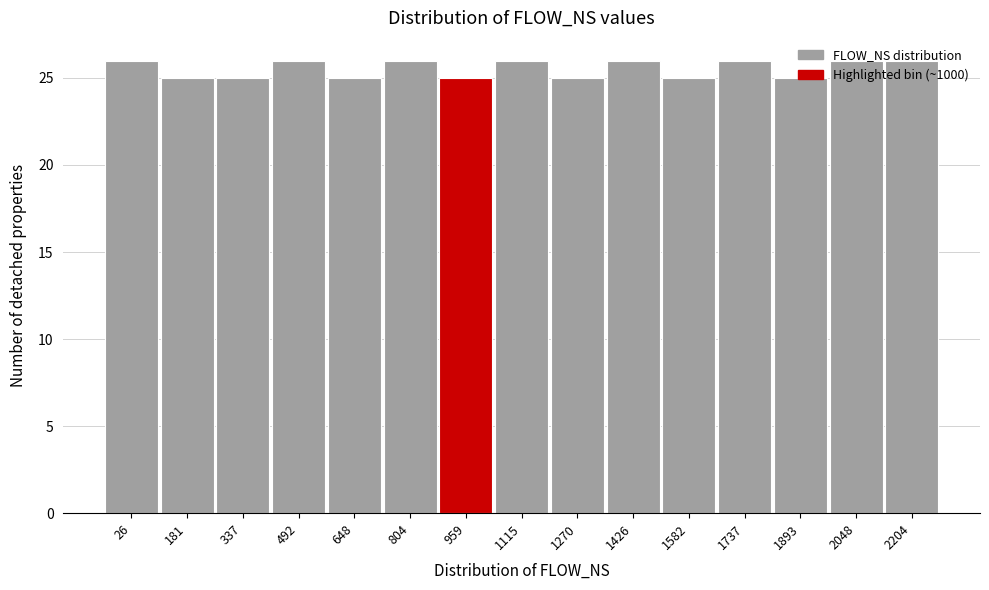

What is the minimum value shown in the chart?

25